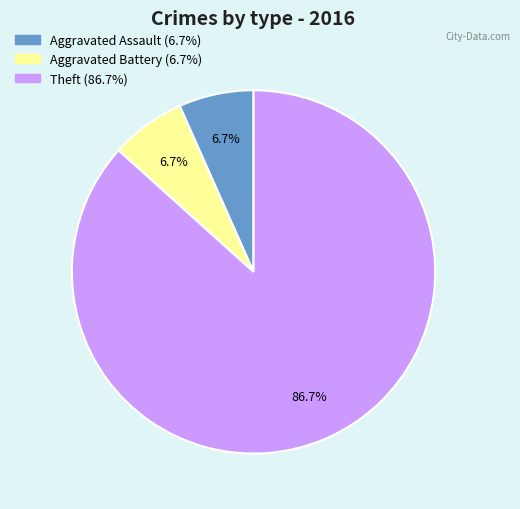

How many segments does this pie chart have?

3